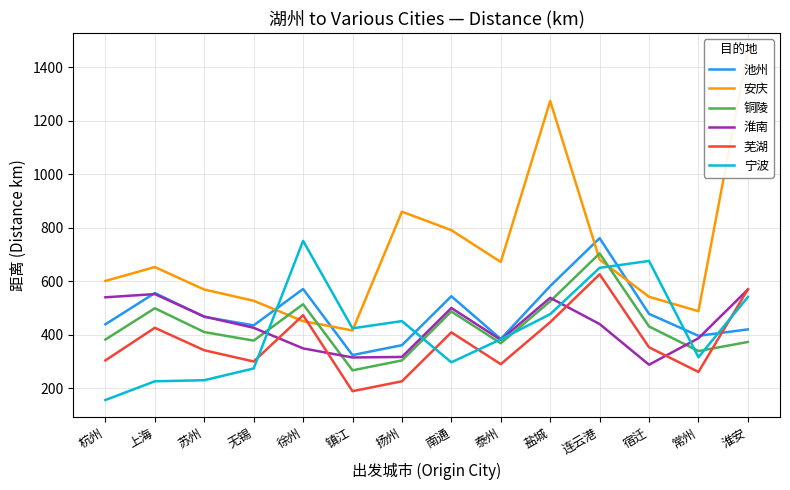

Where is 铜陵 nearest to the value 485?

南通